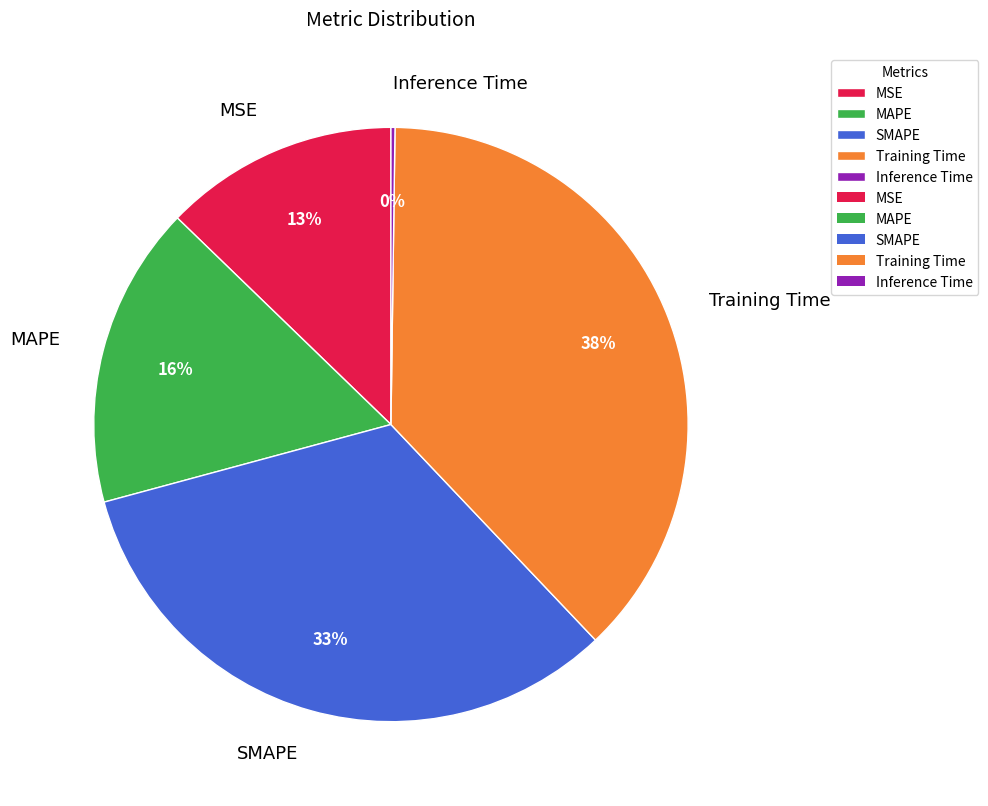

Does SMAPE represent more than half of the total?

No